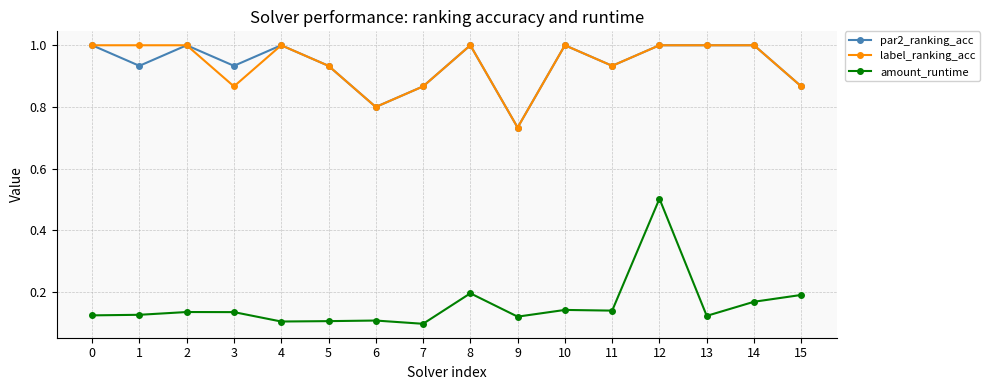

True or false: par2_ranking_acc has more than 0 points higher than both neighbors.

True